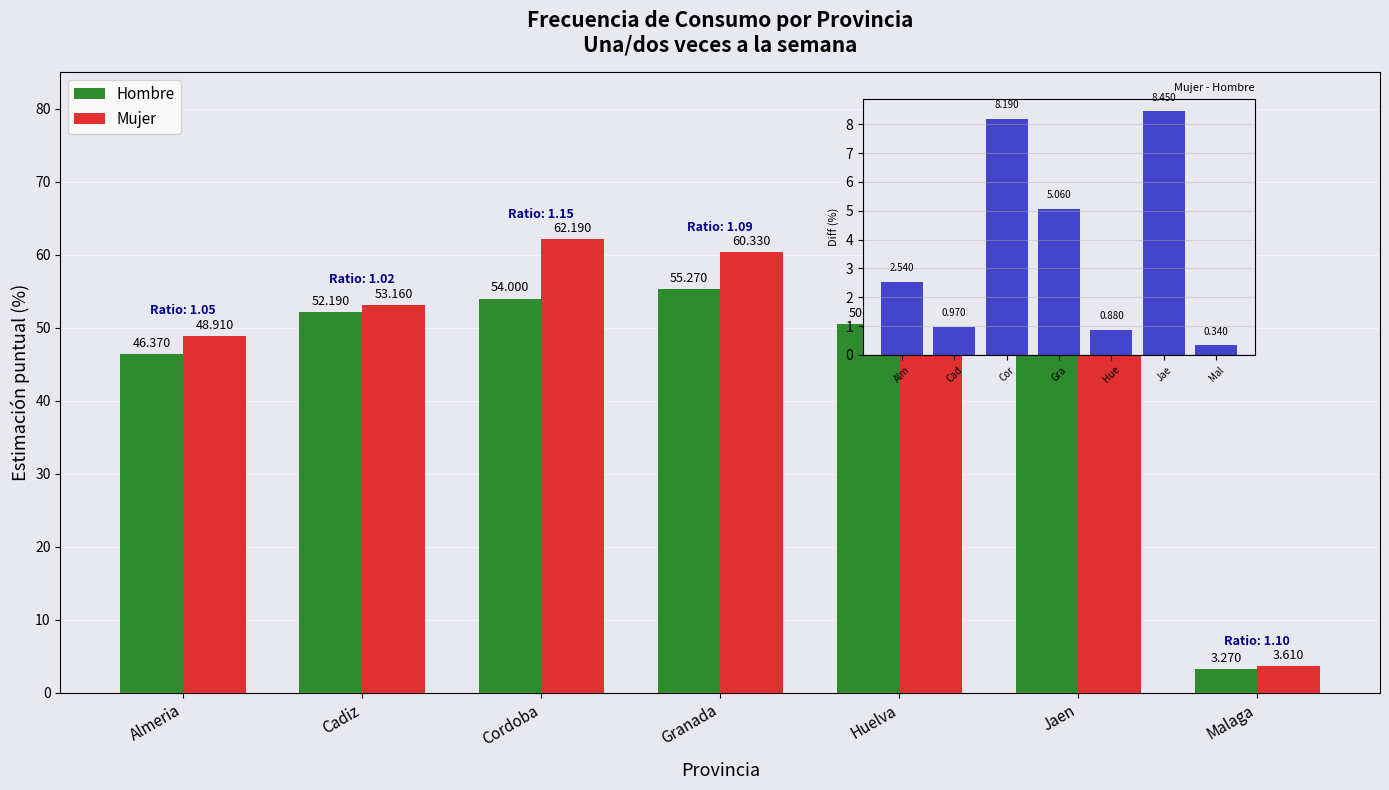

Which series has the largest total across all categories?

Mujer